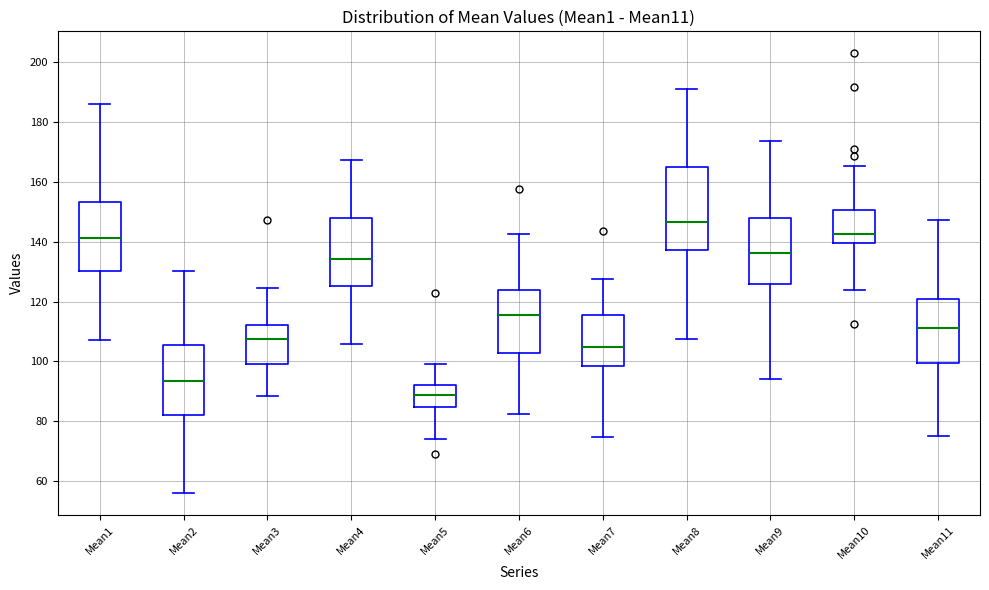

Where does the upper whisker of the box for Mean8 end on the y-axis? The values are not printed on the chart, so give them approximately, as read against the axis.

192